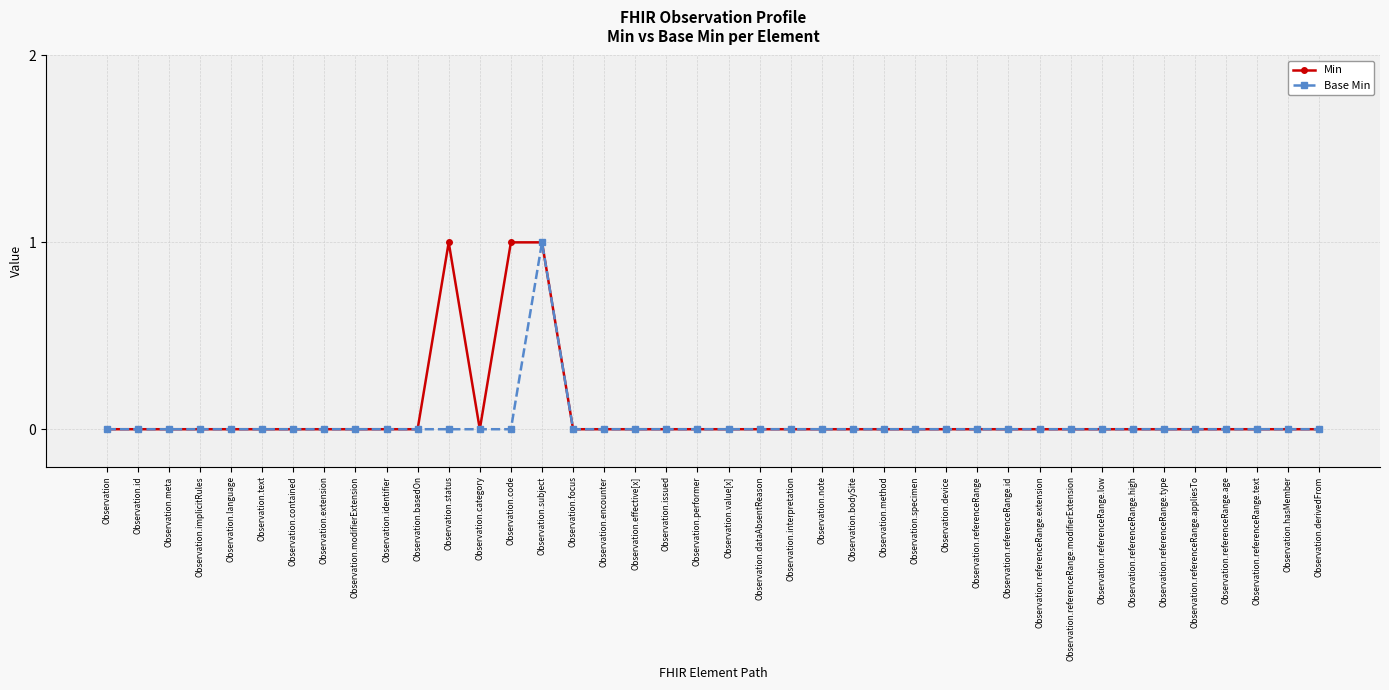

At which label does Base Min reach its peak?

Observation.subject